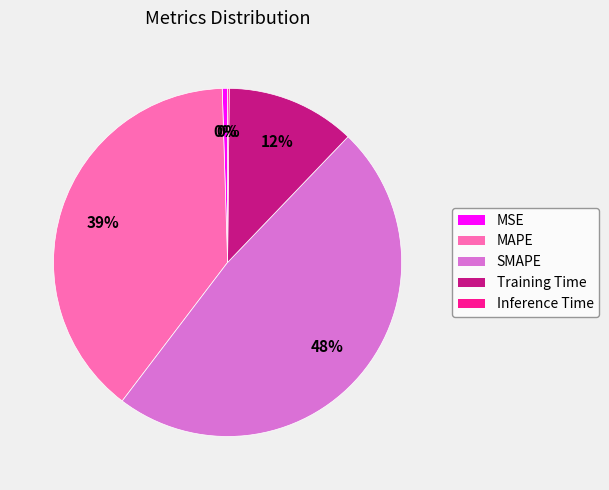

Which has a higher value, MAPE or SMAPE?

SMAPE